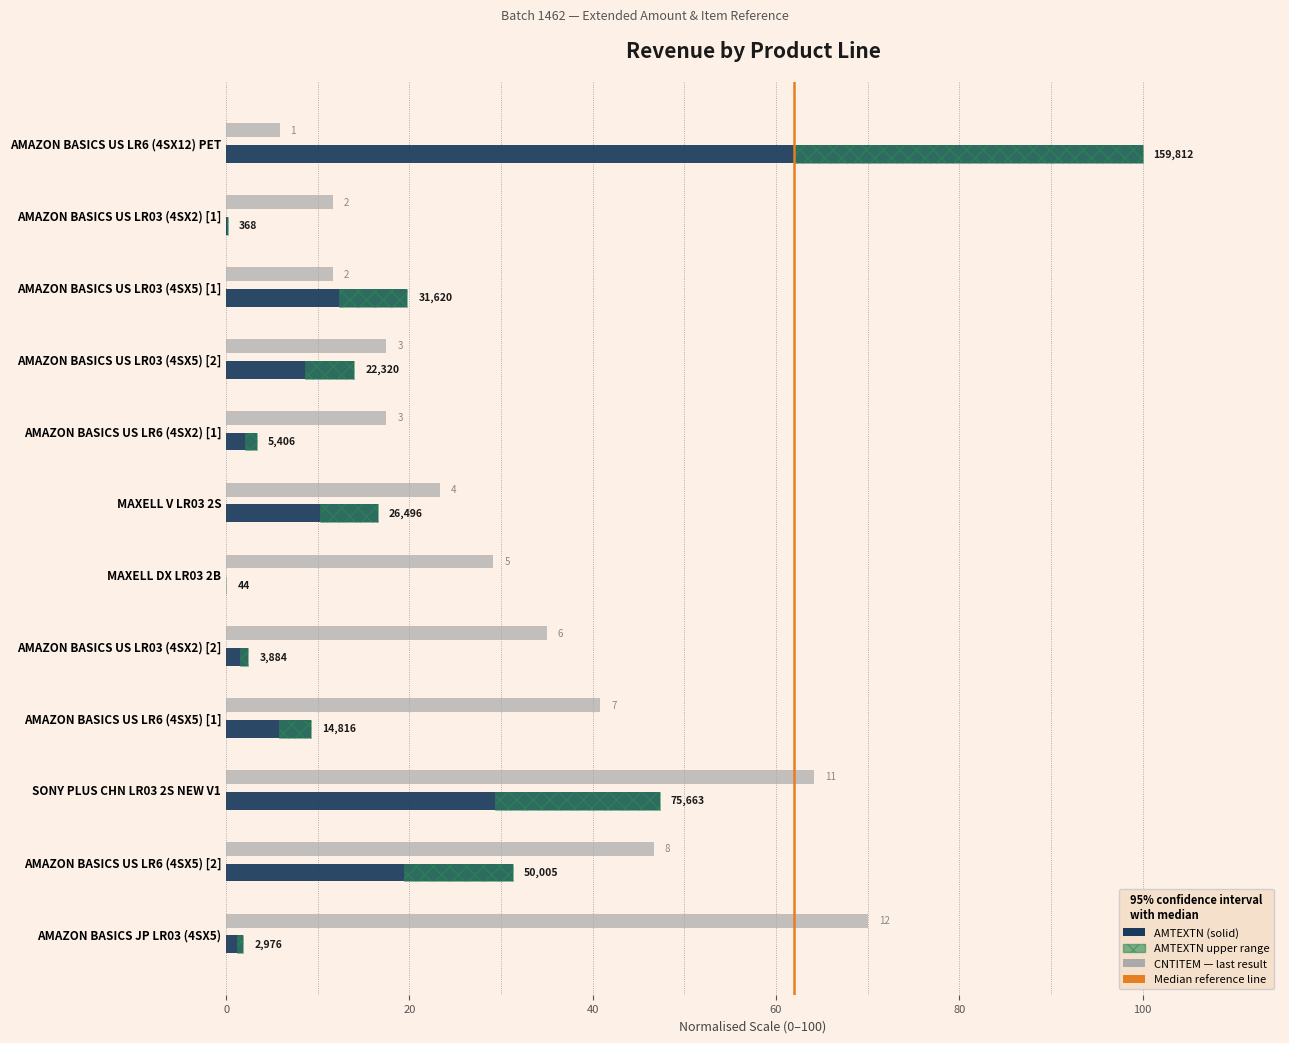

Count the number of categories in the chart.

12